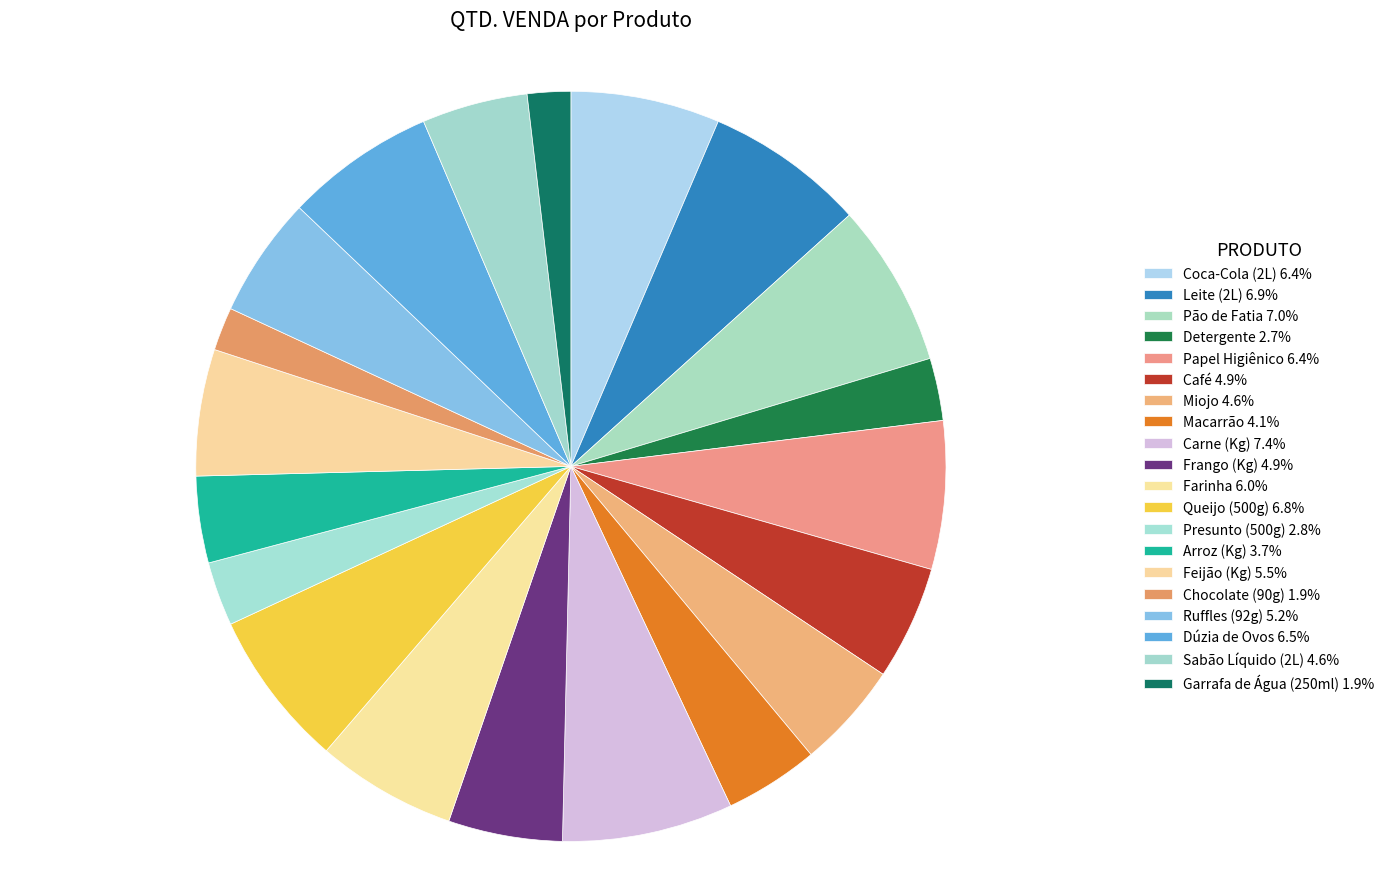

Count the number of slices in the pie.

20